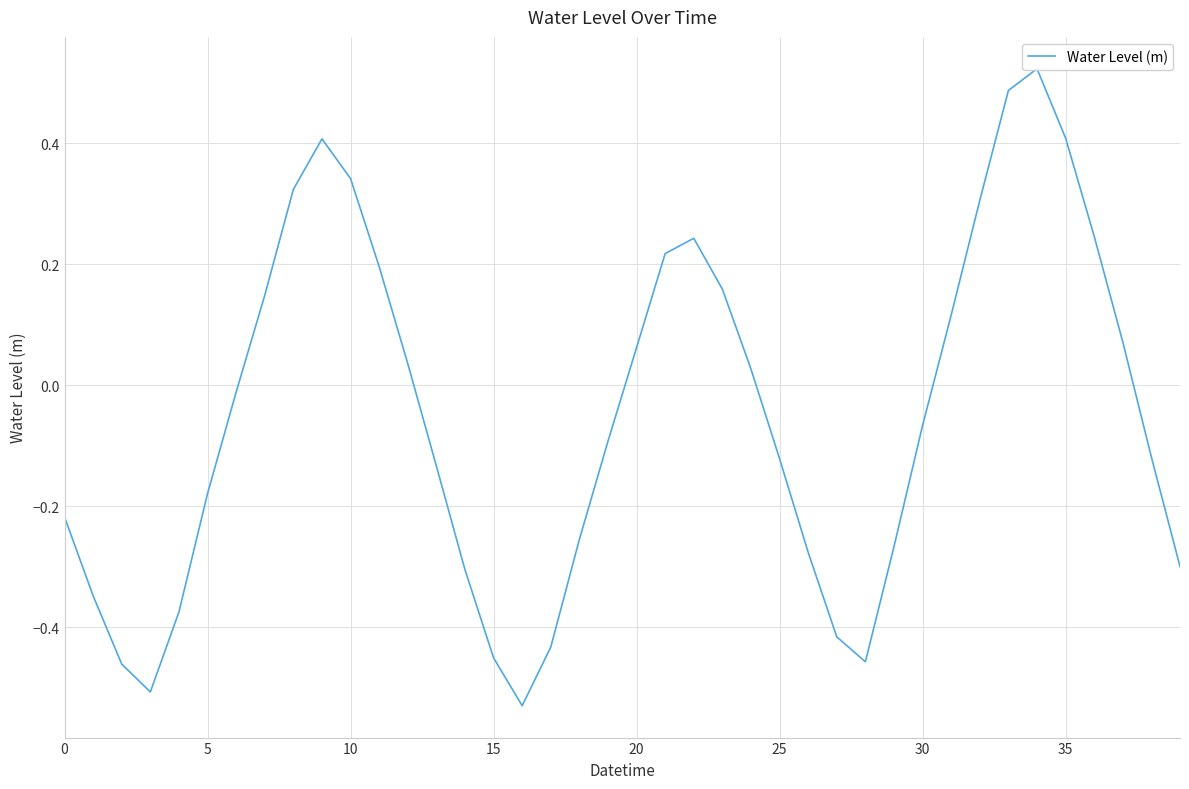

At which category does the data reach its first local peak?

9